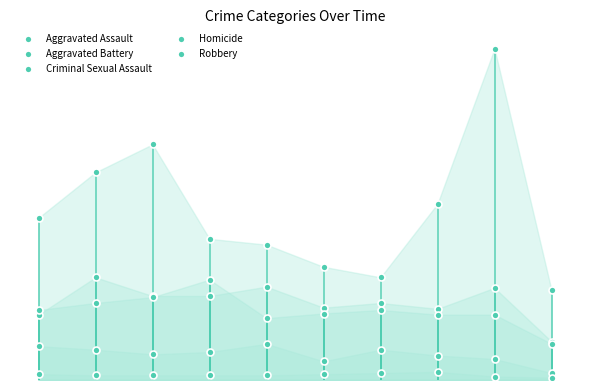

What are all the series names shown in the legend?

Aggravated Assault, Aggravated Battery, Criminal Sexual Assault, Homicide, Robbery